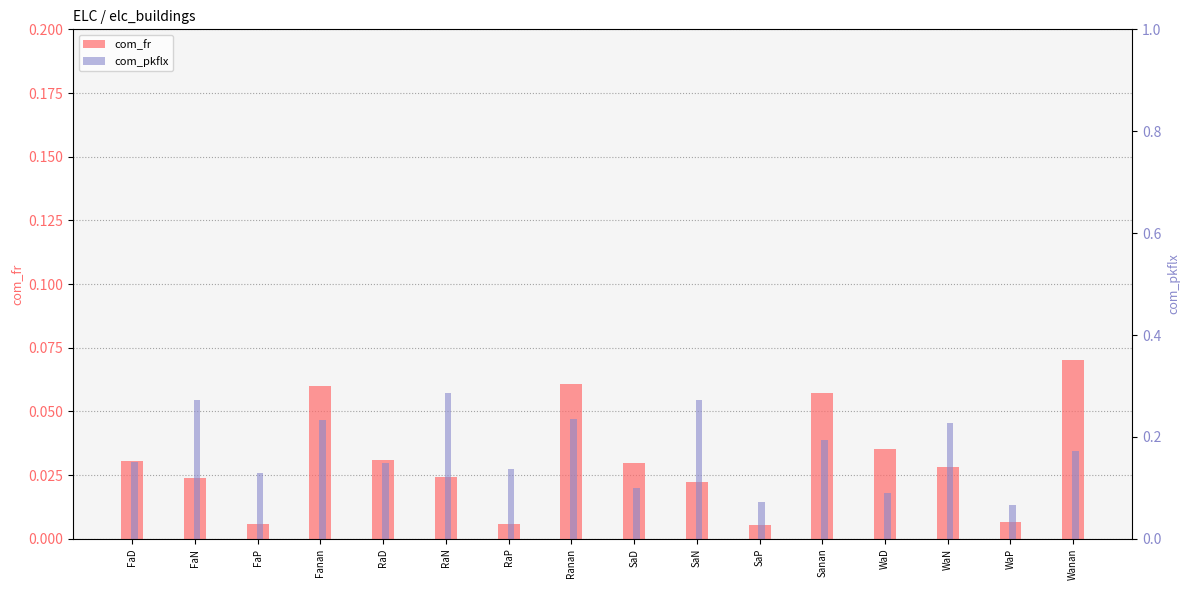

At which category does the chart reach its minimum across all series?

SaP